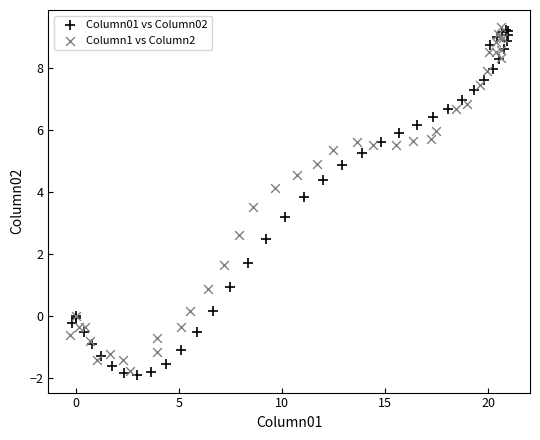

Which series has the widest spread of Y values?

Column01 vs Column02